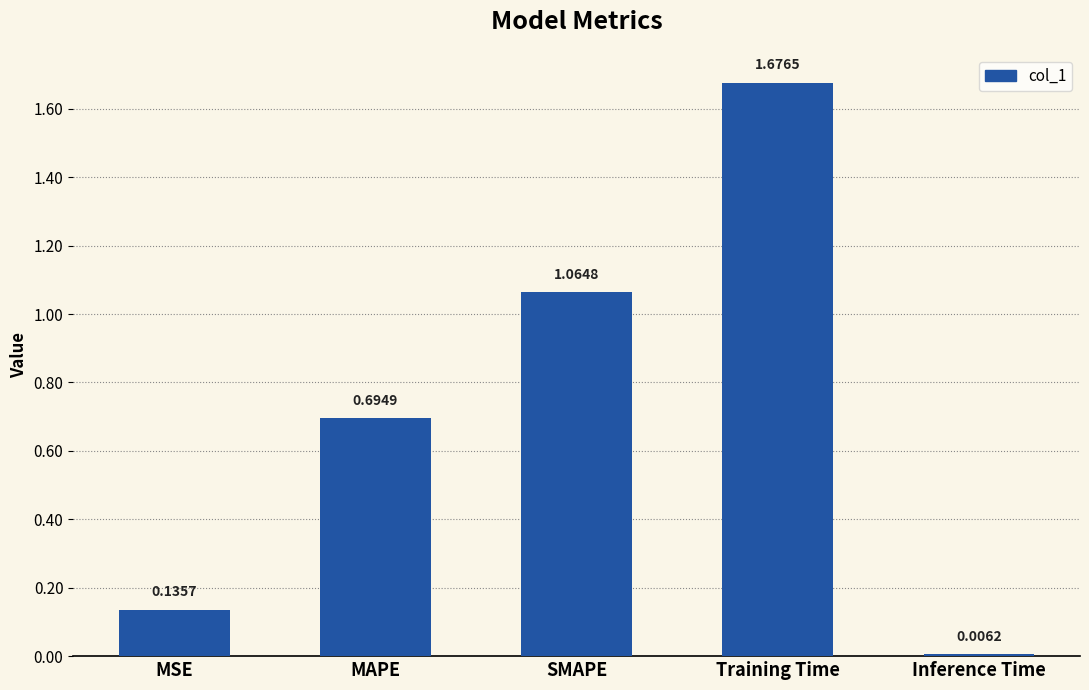

What is the label of the 4th bar from the right?

MAPE